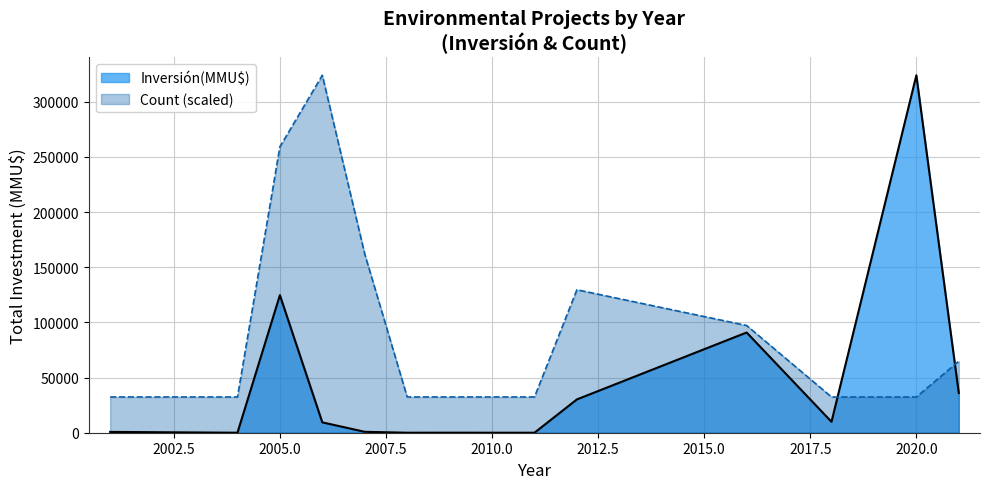

List the series in order of their overall mean, lowest first.

Inversión(MMU$), Count (scaled)